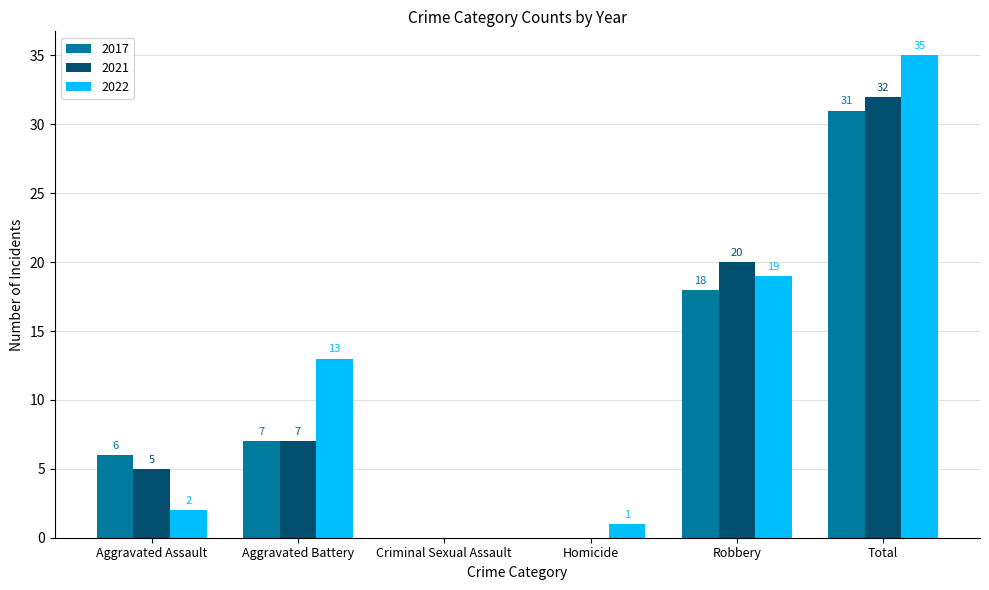

Which series changed the most between Homicide and Total?

2022